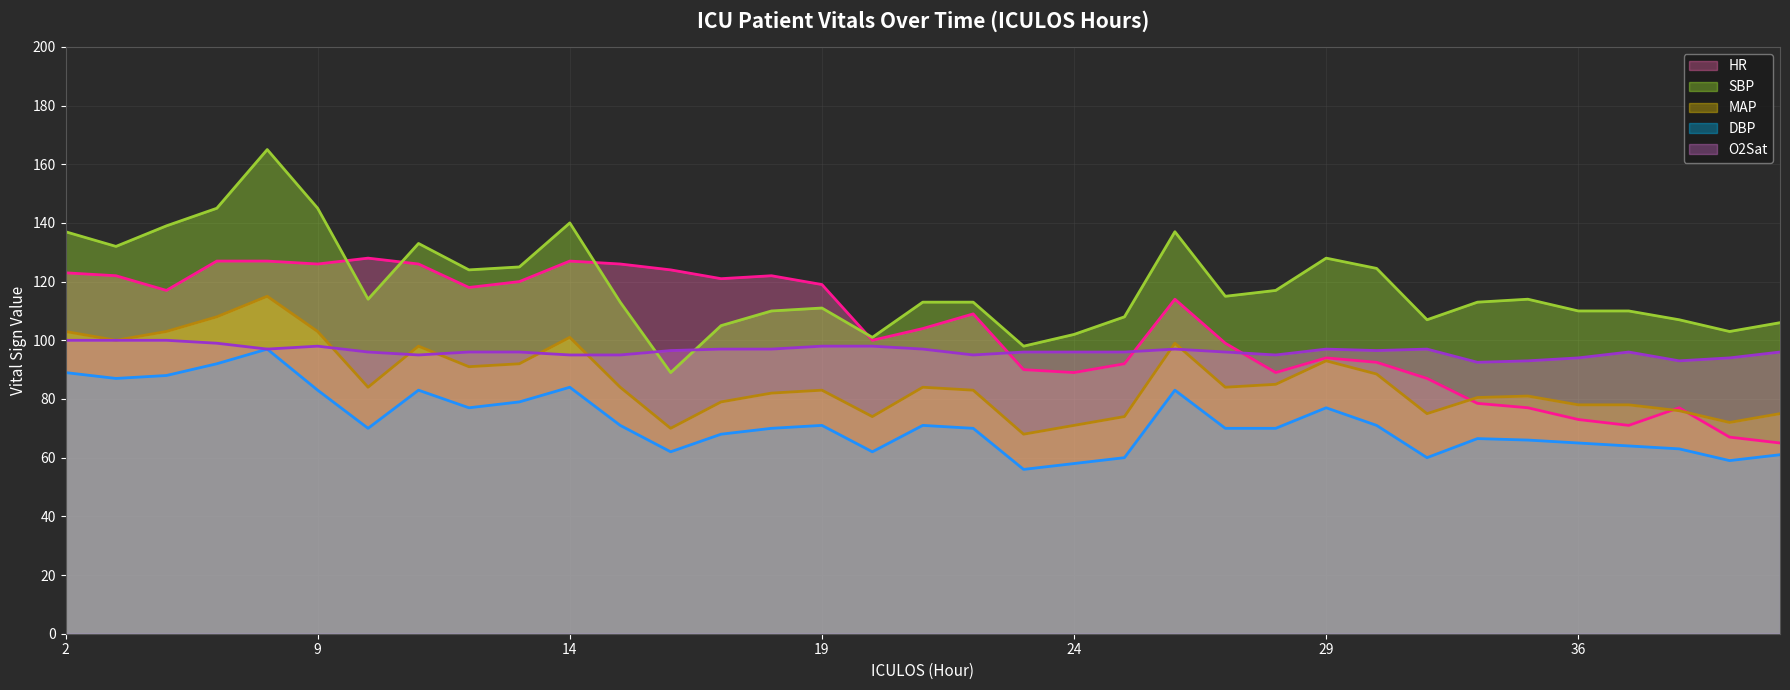

What is the smallest value displayed?

56.0